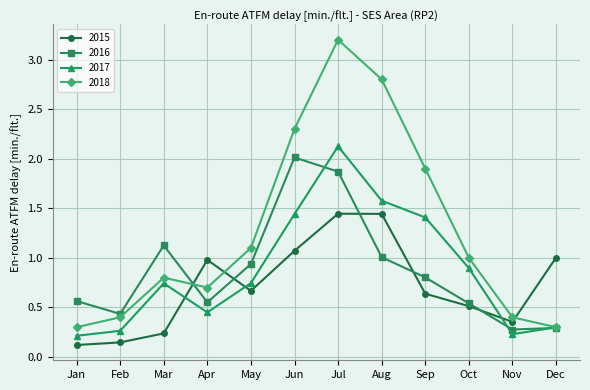

True or false: 2015 and 2017 intersect in this chart.

True